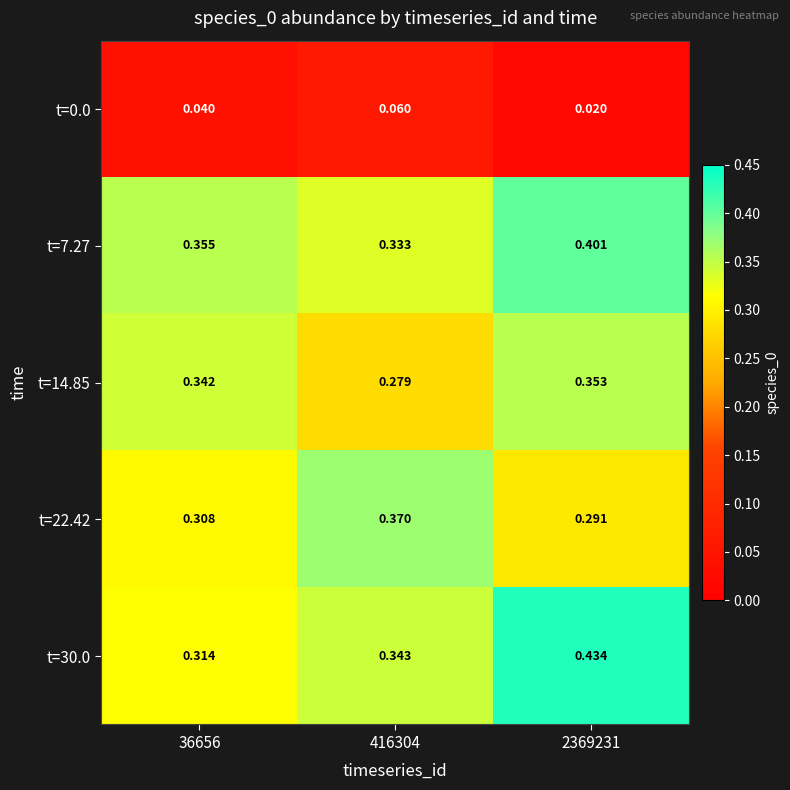

Is the value of t=22.42 at 2369231 greater than the value of t=7.27 at 2369231?

No